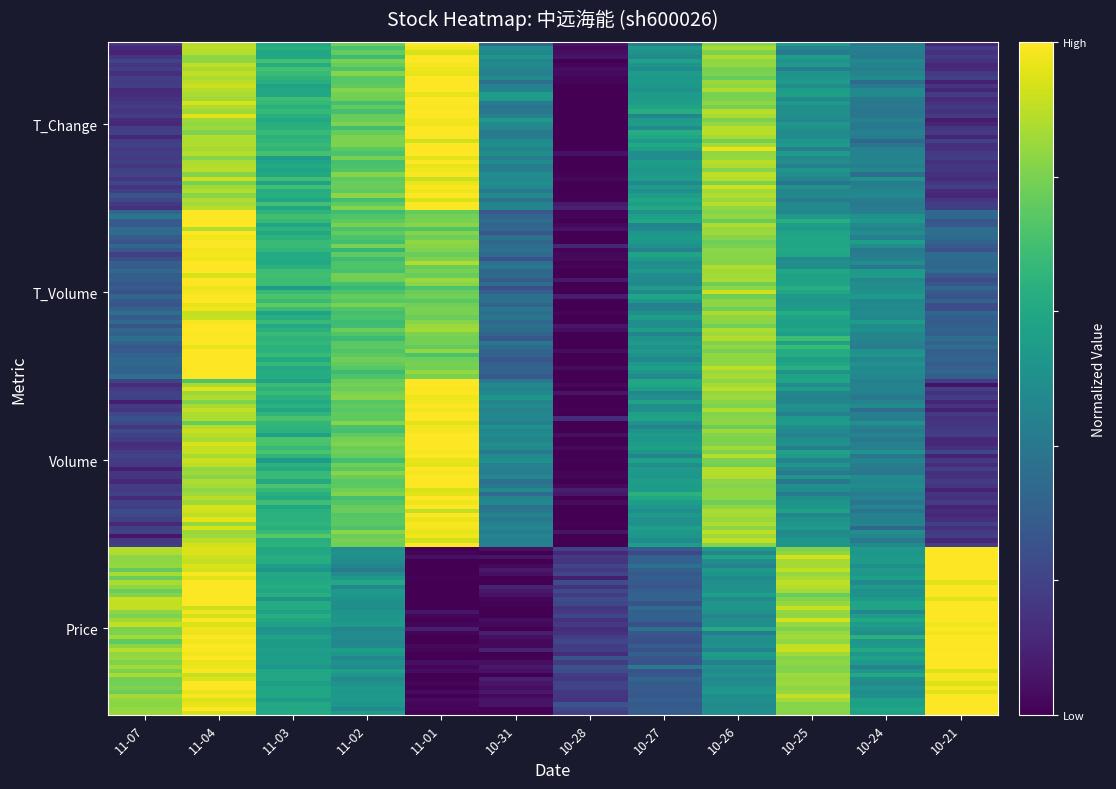

Reading left to right, extract all data points from this chart.

price: 0.9	1.0	0.6	0.5	0.0	0.0	0.2	0.3	0.5	0.8	0.5	1.0
volume: 0.2	0.9	0.6	0.8	1.0	0.4	0.0	0.6	0.8	0.5	0.5	0.2
t_volume: 0.3	1.0	0.7	0.8	0.8	0.3	0.0	0.5	0.8	0.6	0.5	0.3
t_change: 0.2	0.9	0.6	0.8	1.0	0.4	0.0	0.5	0.8	0.5	0.4	0.1